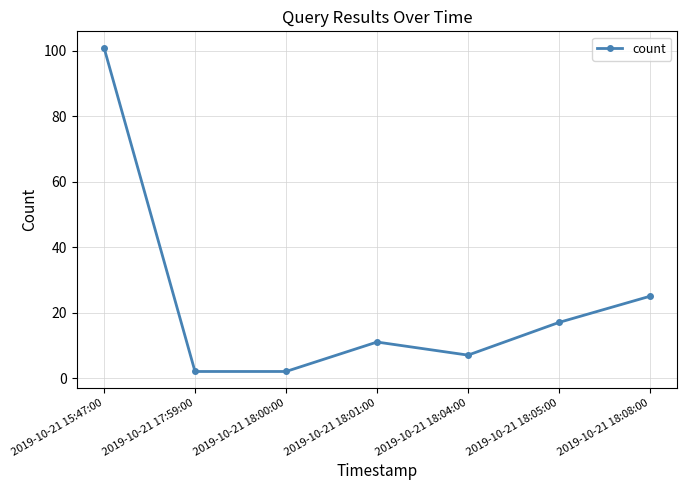

The value at 2019-10-21 18:01:00 is 6. True or false?

False